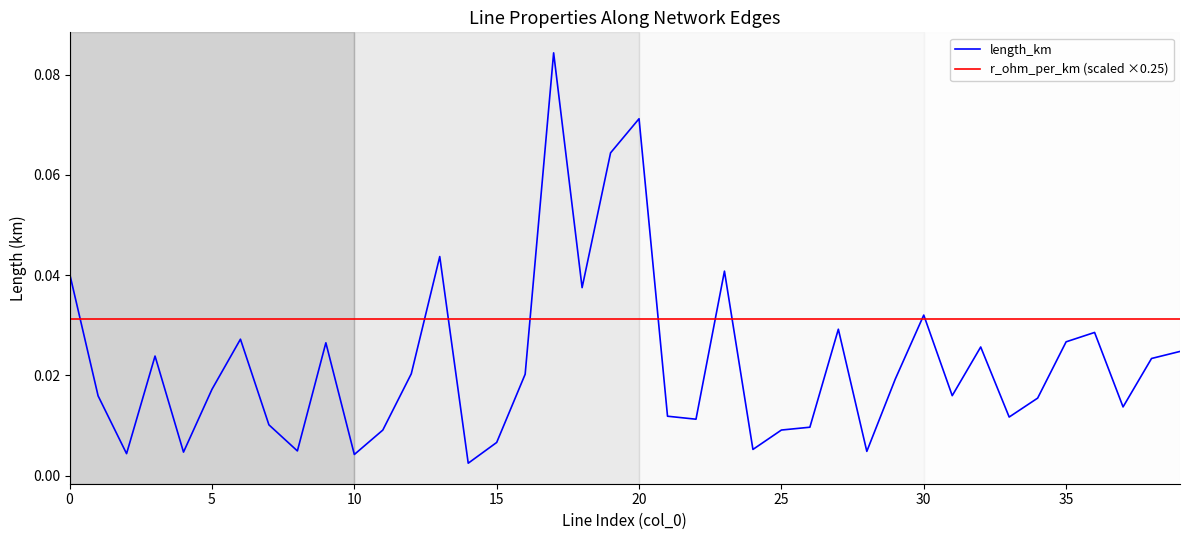

True or false: r_ohm_per_km (scaled ×0.25) and length_km cross at least once.

True